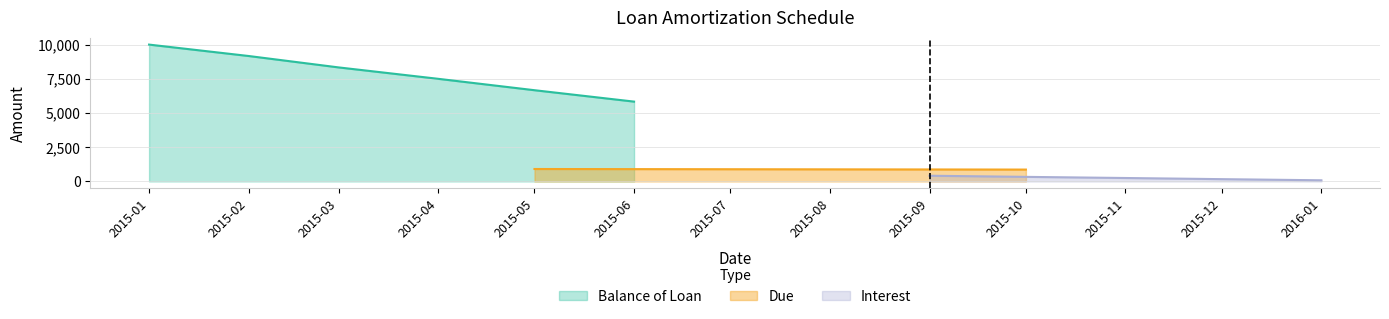

Which category has the lowest value in the Balance of Loan series?

2015-06